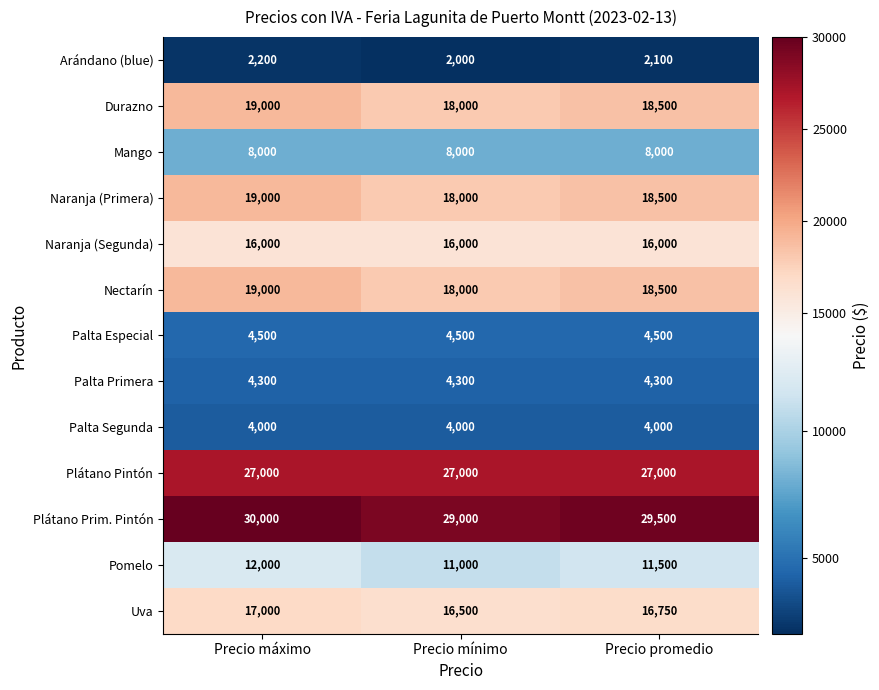

What is the maximum value shown in the chart?

30000